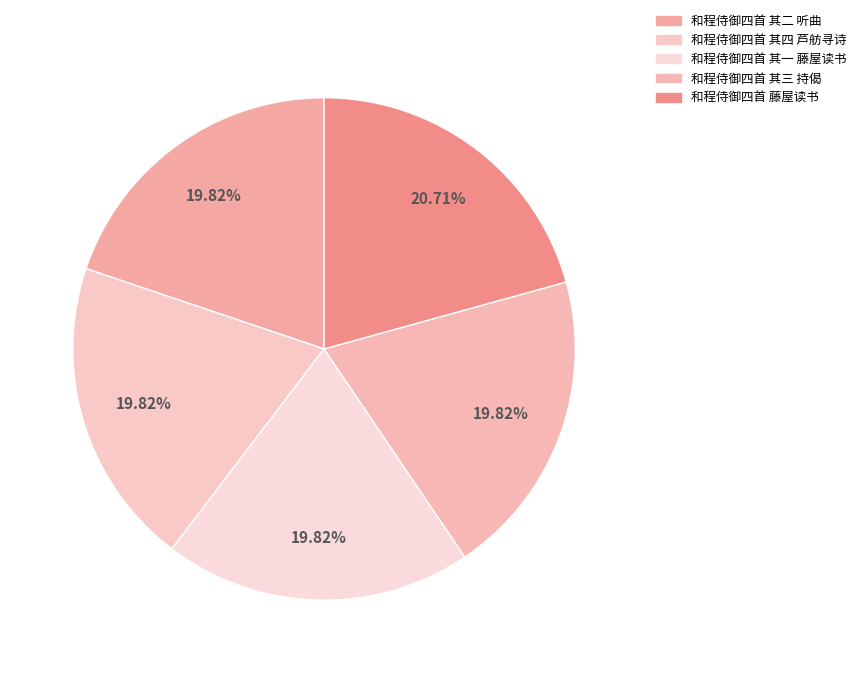

What is the change in value from 和程侍御四首 其三 持偈 to 和程侍御四首 藤屋读书?

+34940